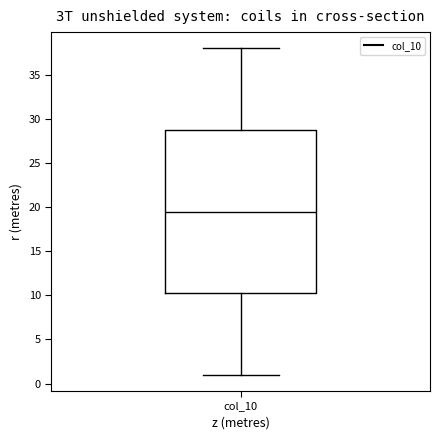

Where does the lower whisker of the box for col_10 end on the y-axis? The values are not printed on the chart, so give them approximately, as read against the axis.

1.0